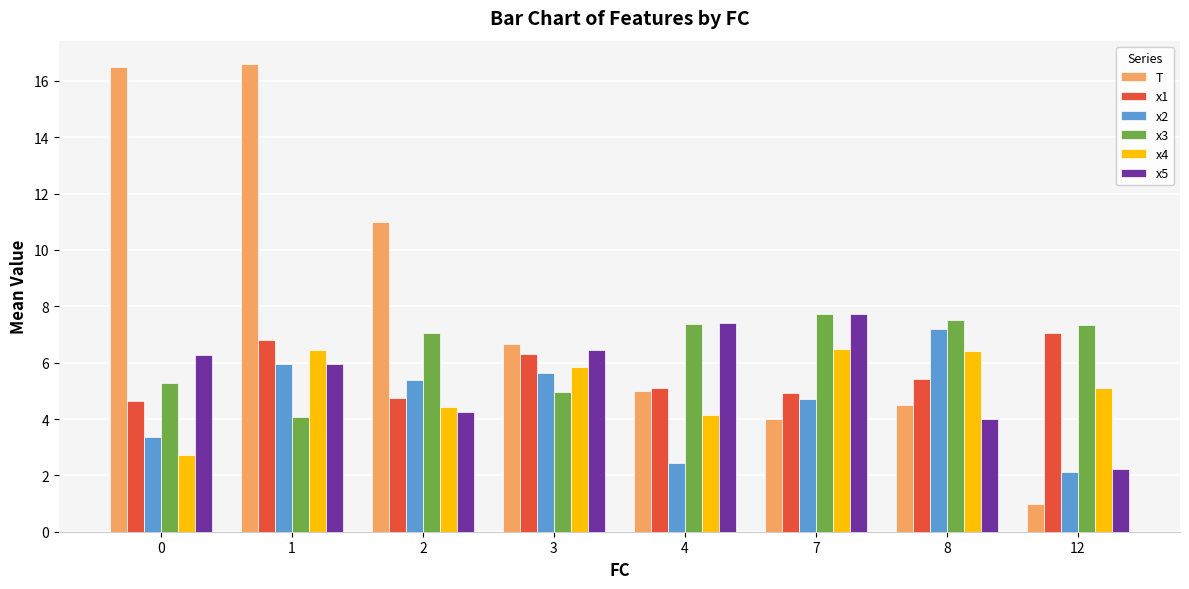

Between 4 and 12, which series saw the biggest shift?

x5